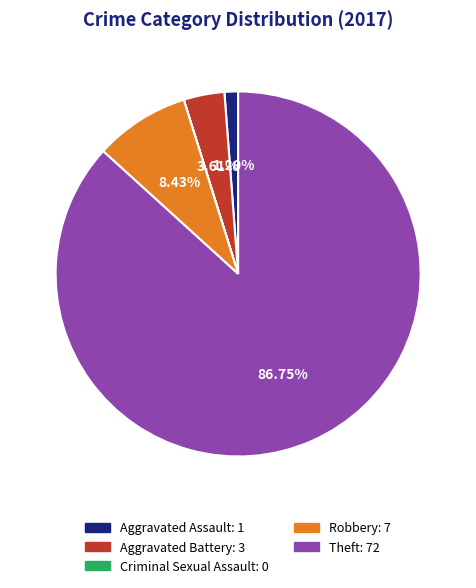

Is there any slice that represents more than half of the pie?

Yes